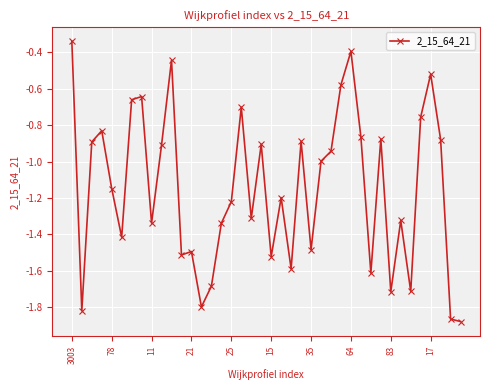

What is the sum of all values?

-46.0